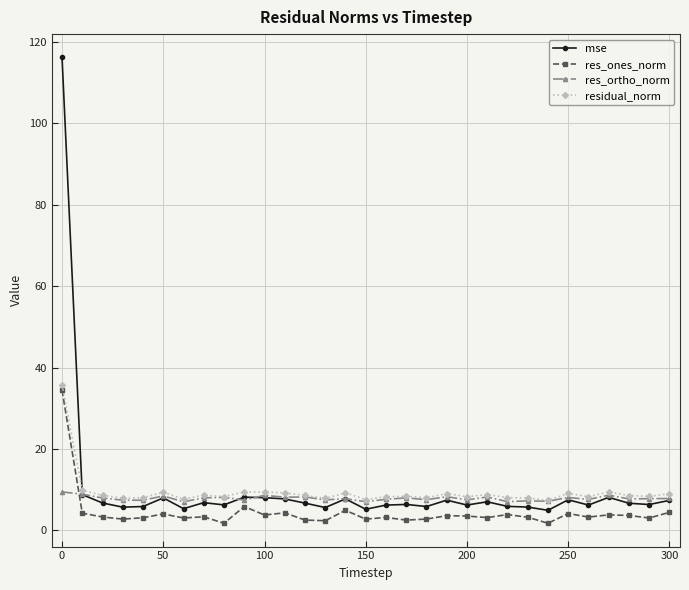

Which series has the largest range (max minus min)?

mse